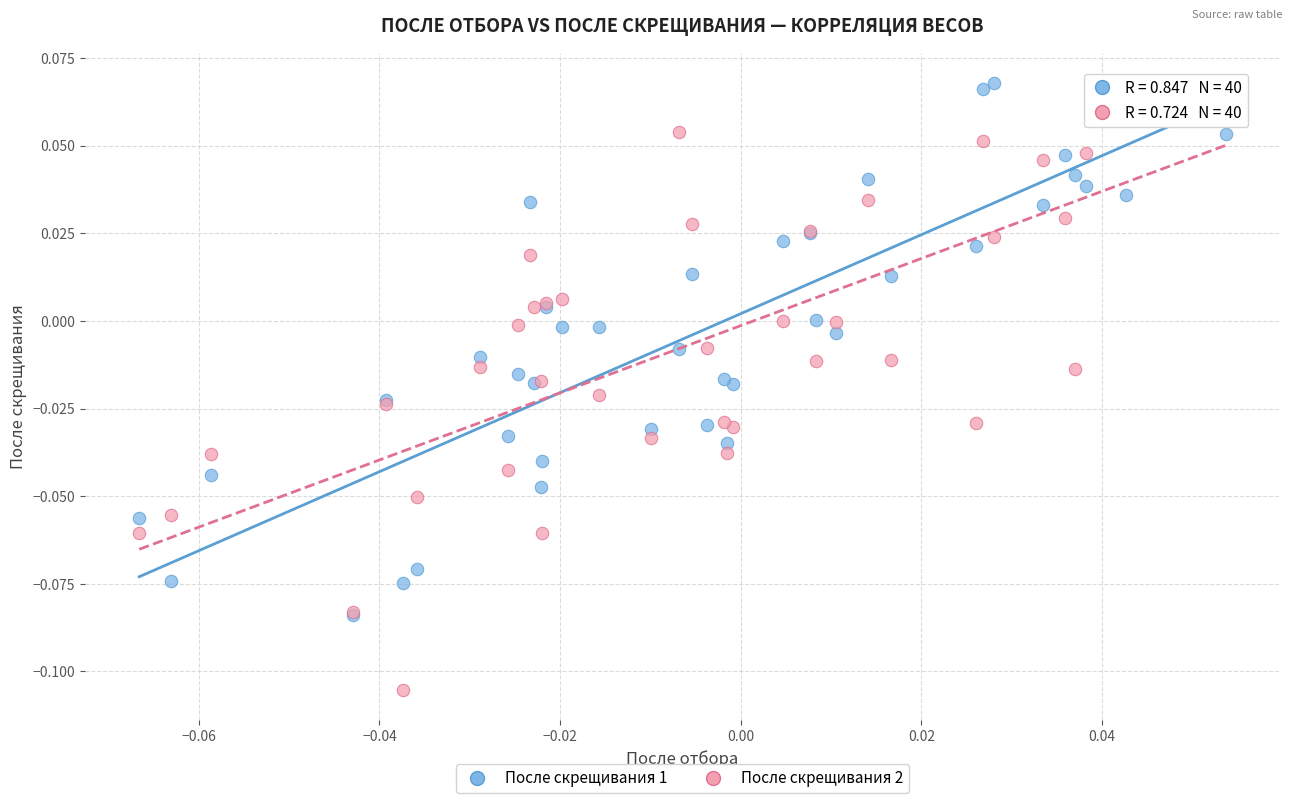

Which series contains the lowest Y value?

После скрещивания 2